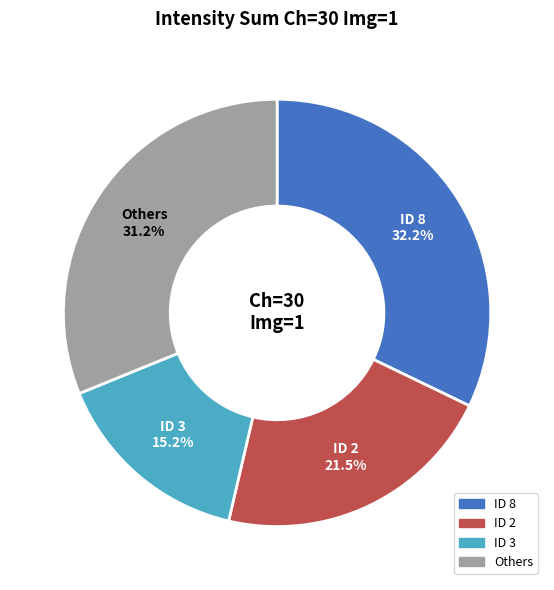

Is there a majority slice in this chart?

No